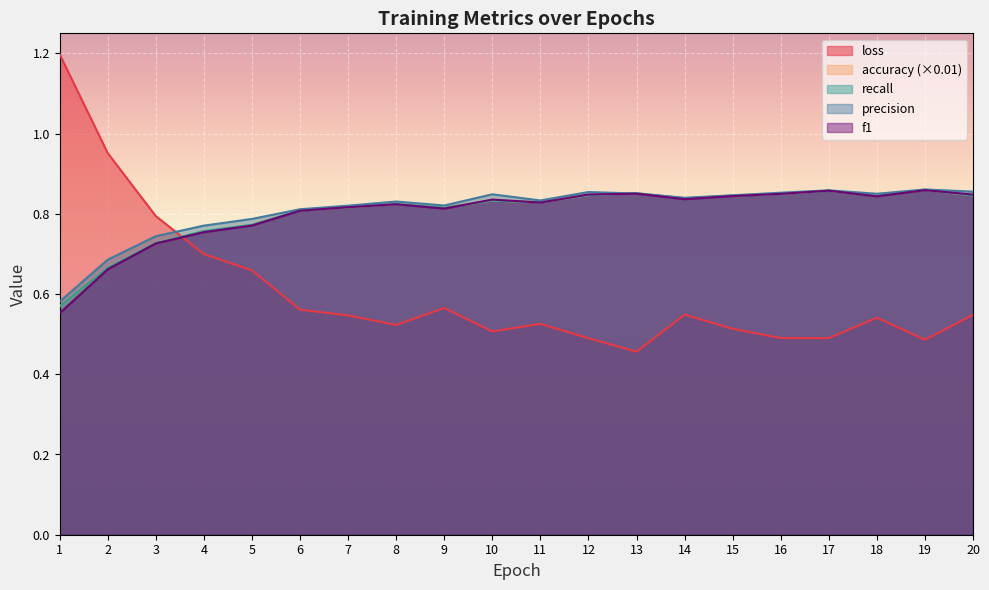

How many lines are shown in the chart?

5